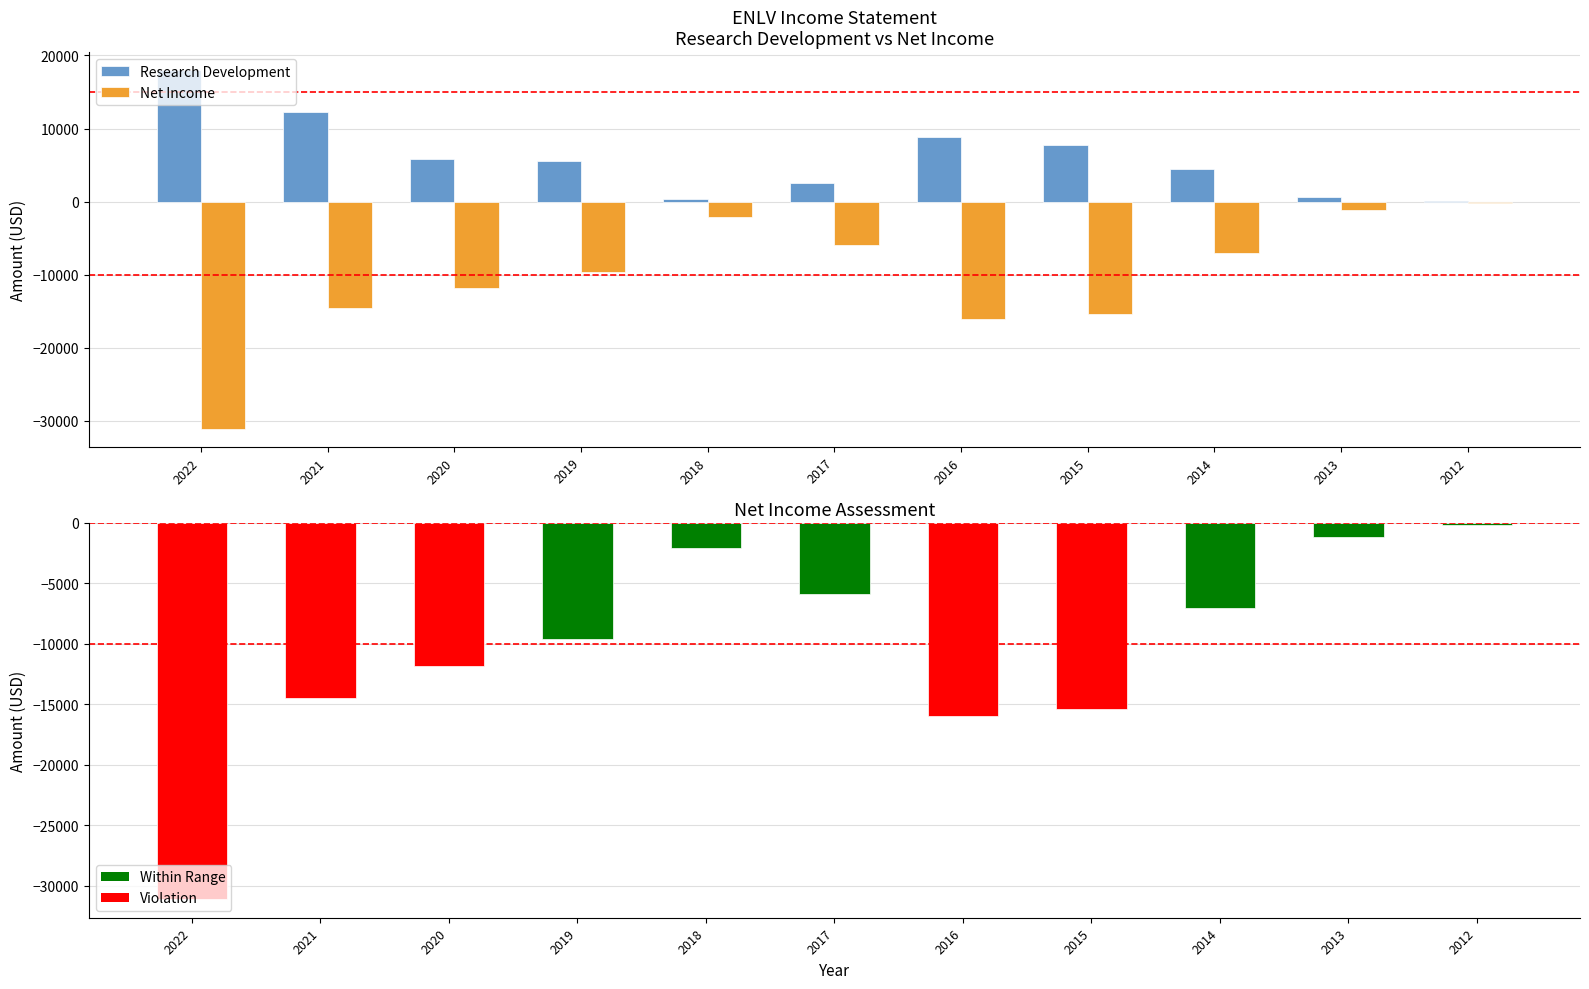

How many groups of bars are there?

11